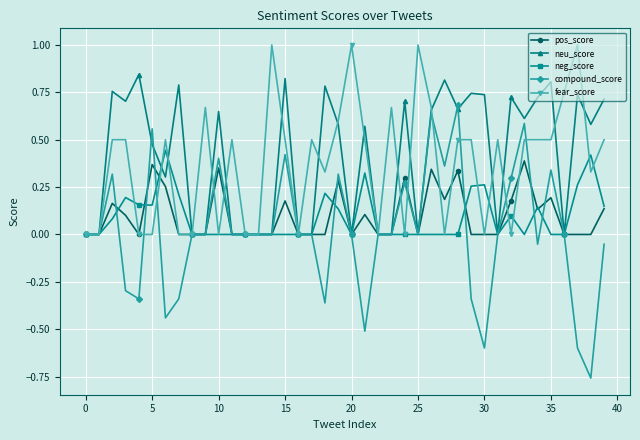

Does the chart have visible grid lines?

Yes